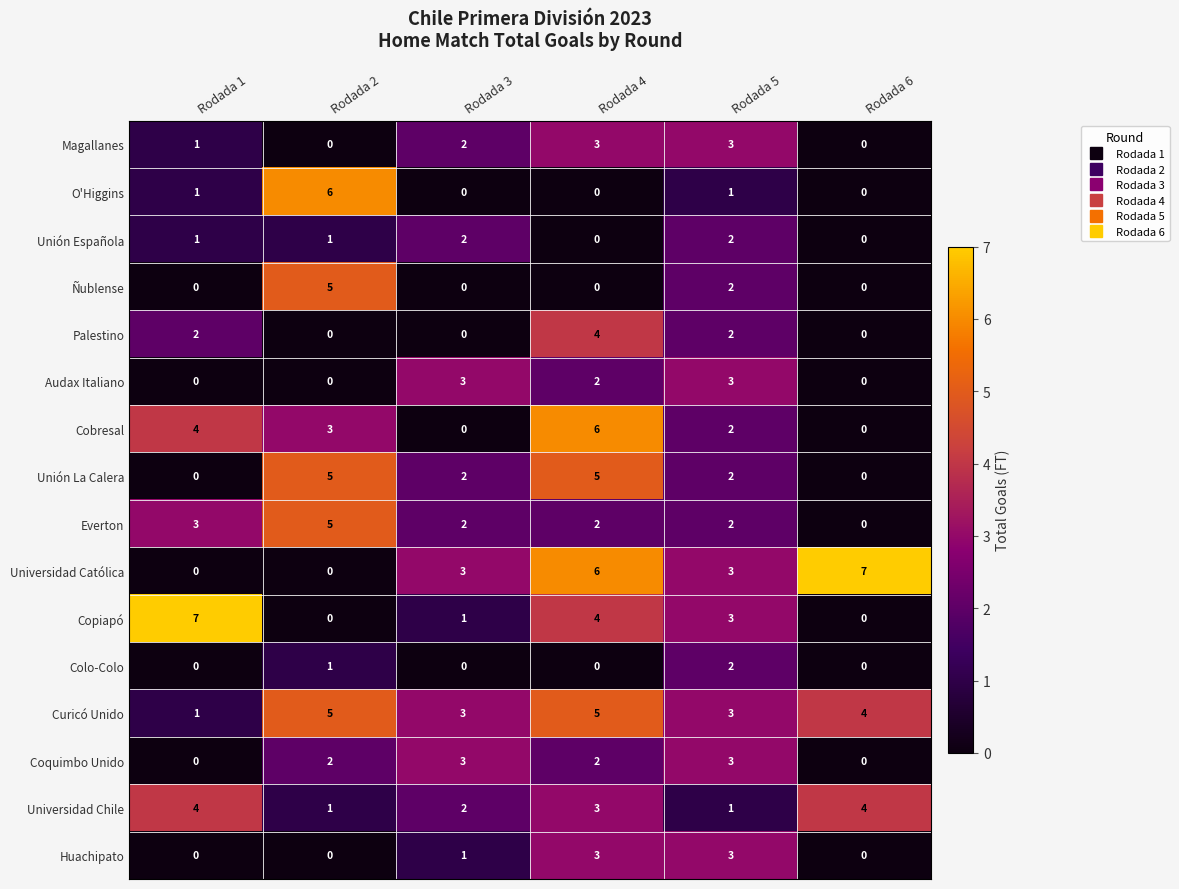

What is the sum of all Coquimbo Unido values?

10